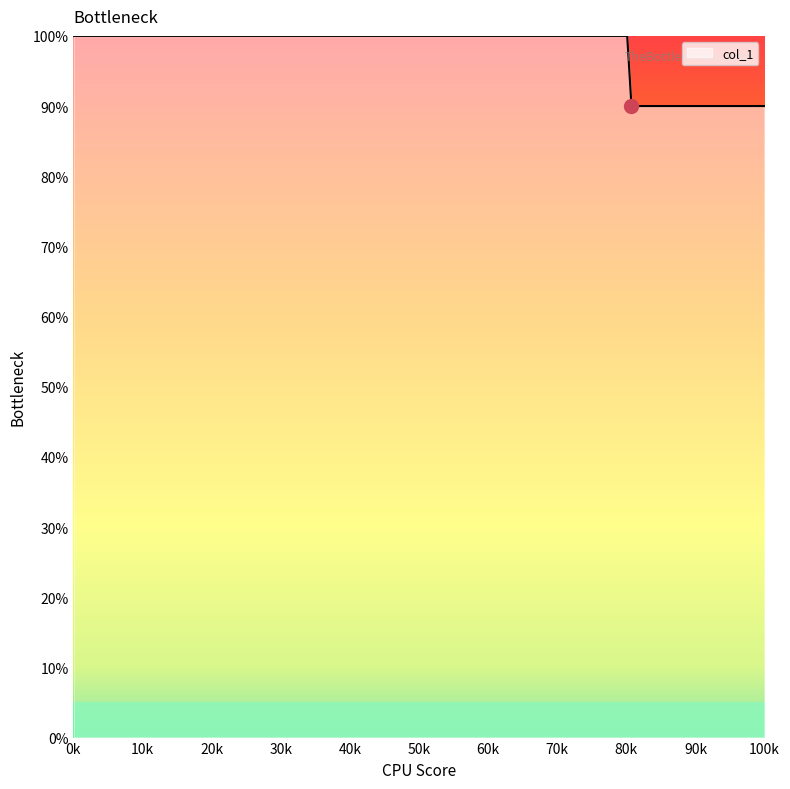

How many lines are shown in the chart?

1